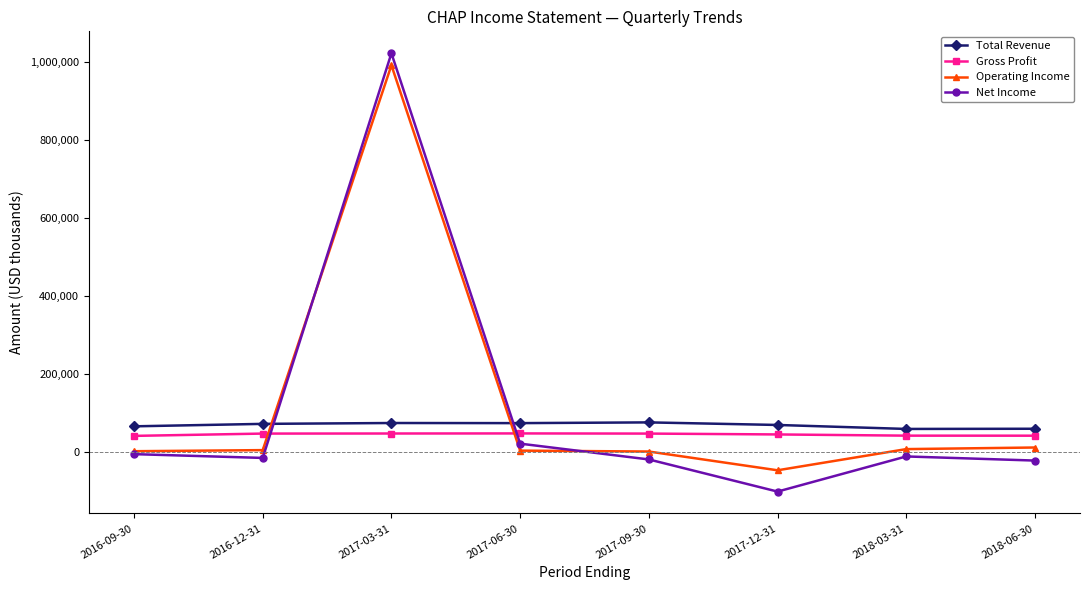

What value does the Gross Profit series have at 2018-06-30, to the nearest 100?

41800